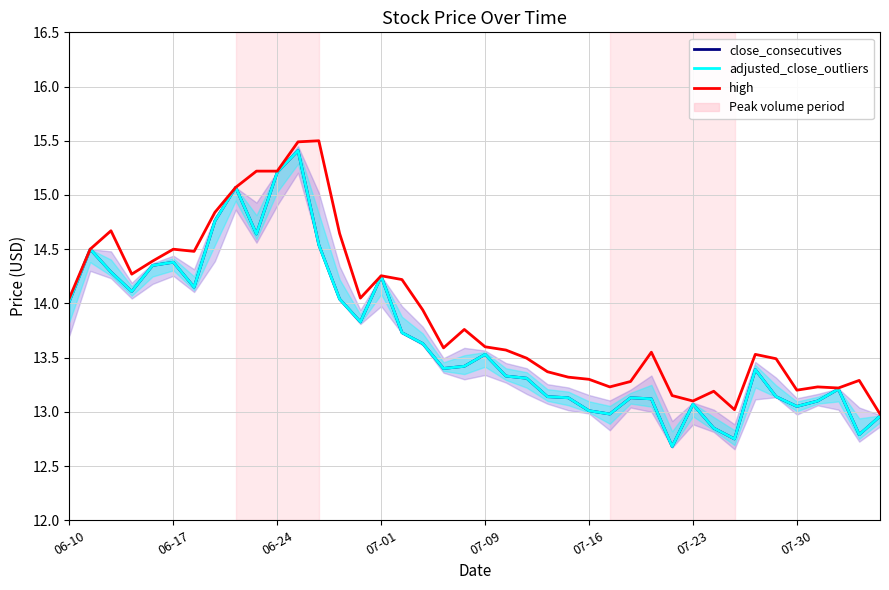

What is the value of the close_consecutives point at the 23rd from the left?

13.3